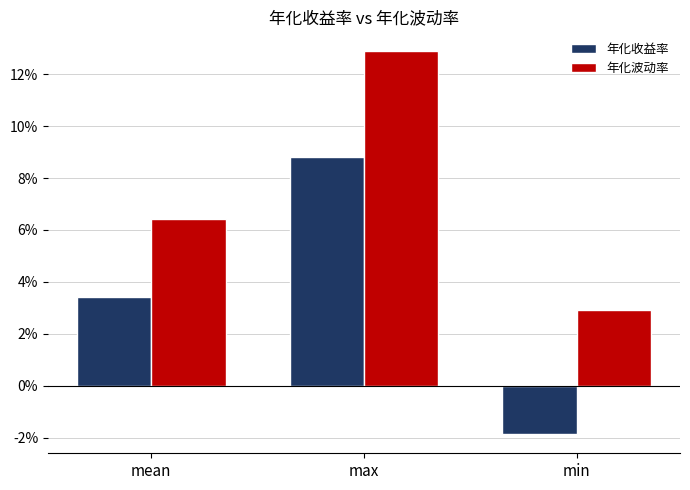

Which has a higher value, mean or max?

max